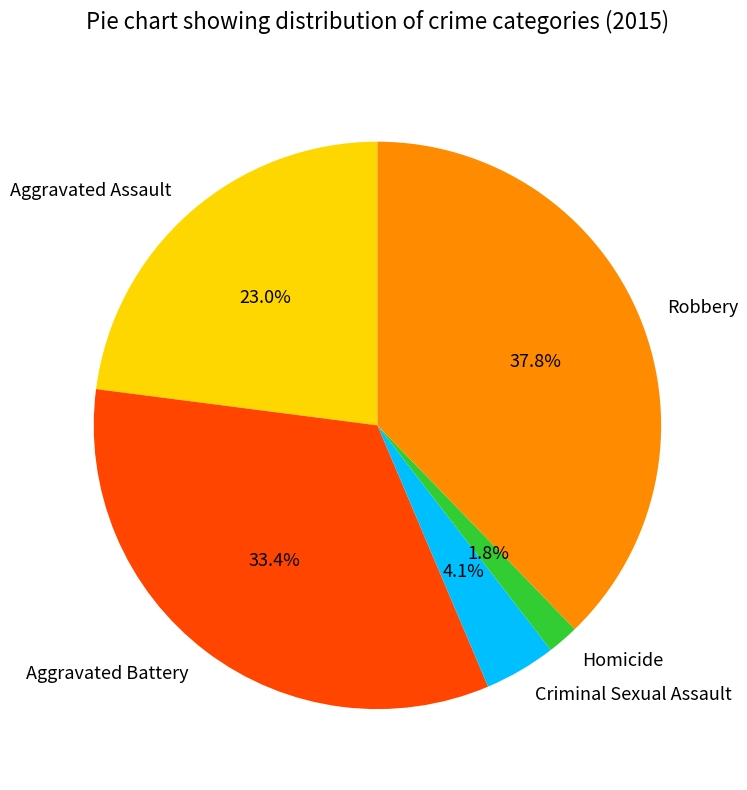

Rank the categories by value from highest to lowest.

Robbery, Aggravated Battery, Aggravated Assault, Criminal Sexual Assault, Homicide